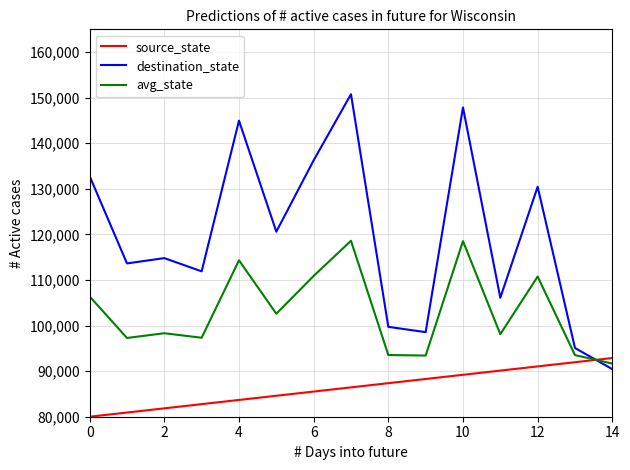

Which series has the largest total across all categories?

destination_state